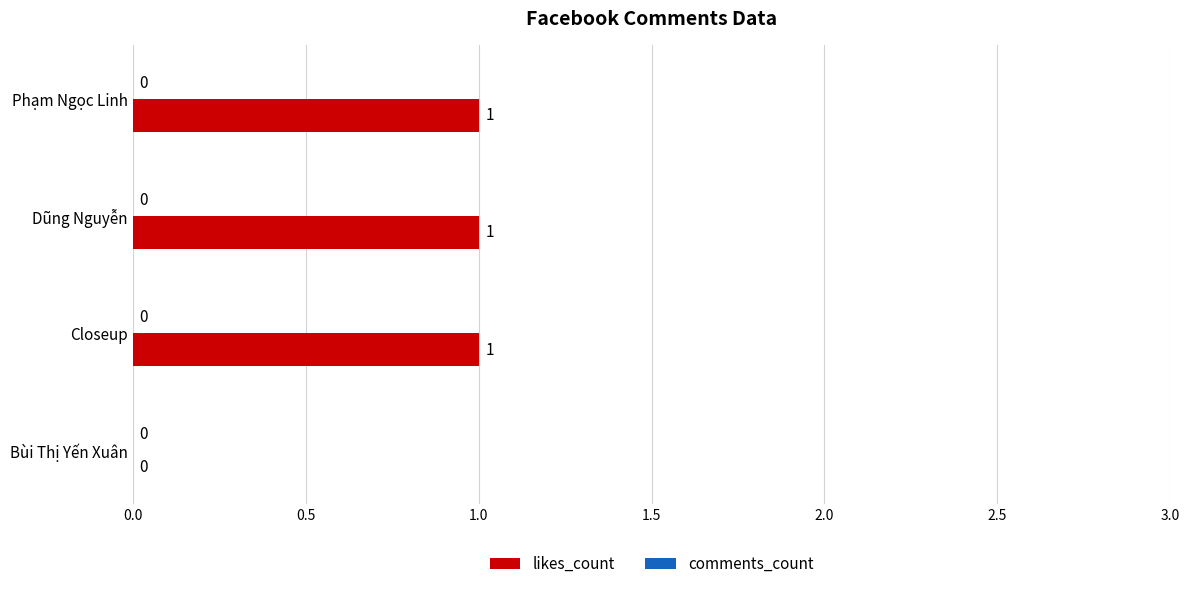

Which has a higher value, Bùi Thị Yến Xuân or Closeup?

Closeup